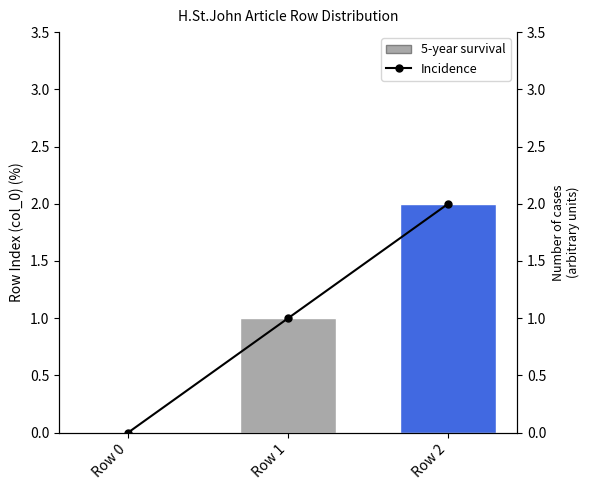

Is the value of Incidence at Row 1 greater than the value of 5-year survival at Row 1?

No